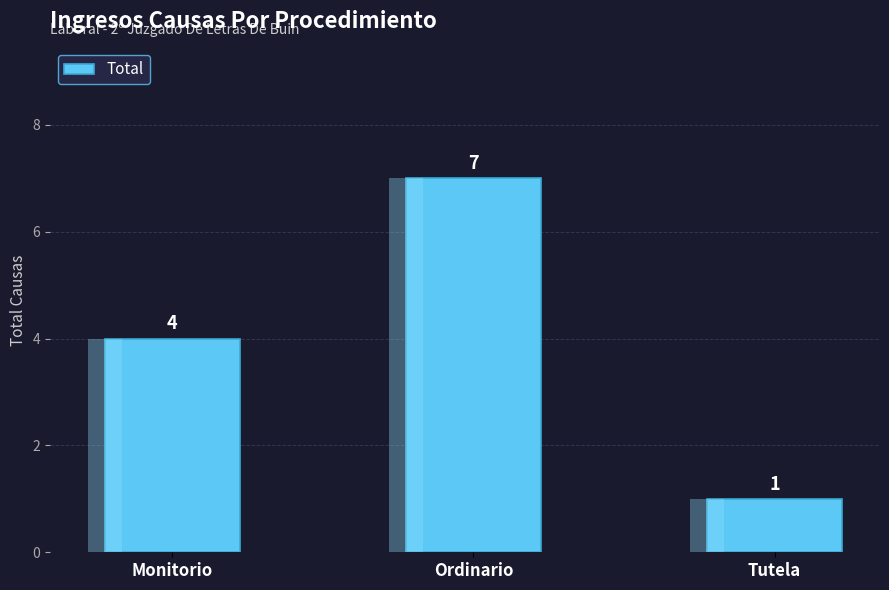

Rank the categories by value from highest to lowest.

Ordinario, Monitorio, Tutela